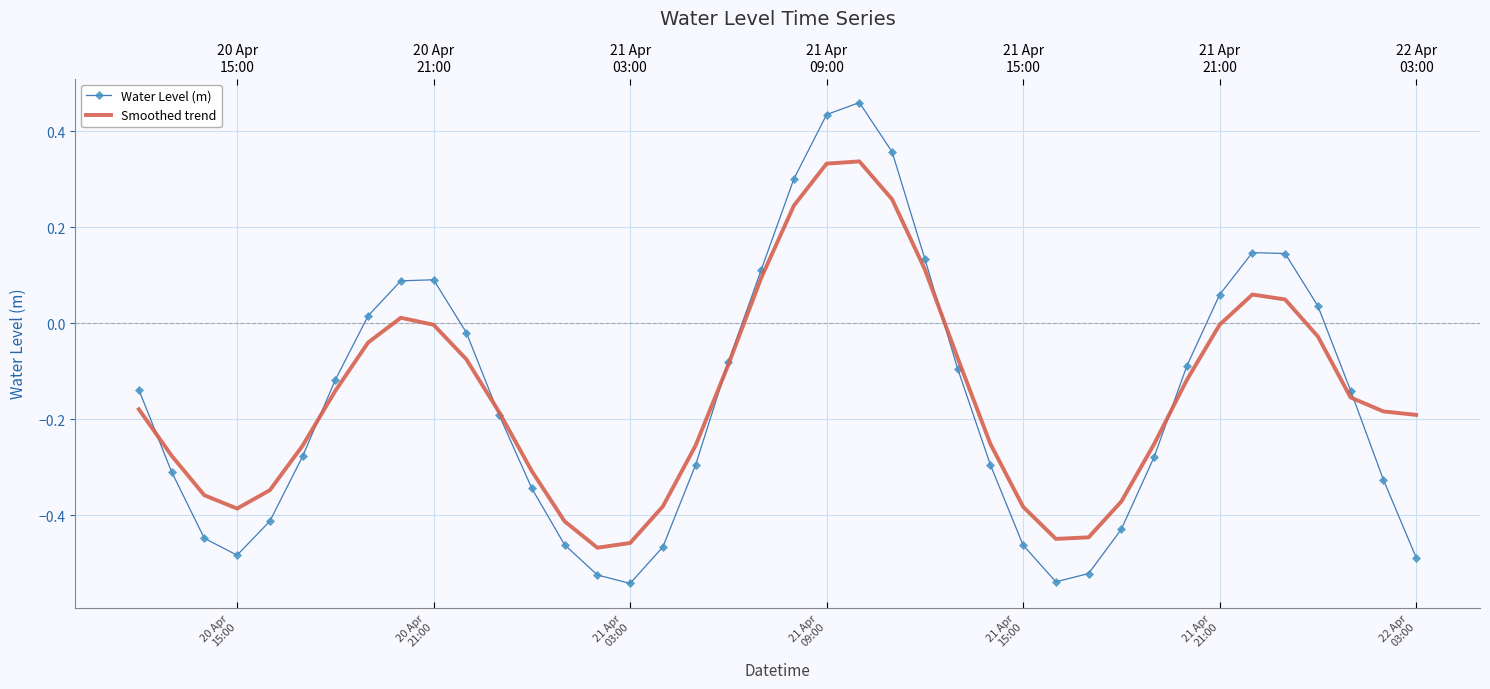

List the series in order of their peak value, lowest first.

Smoothed trend, Water Level (m)